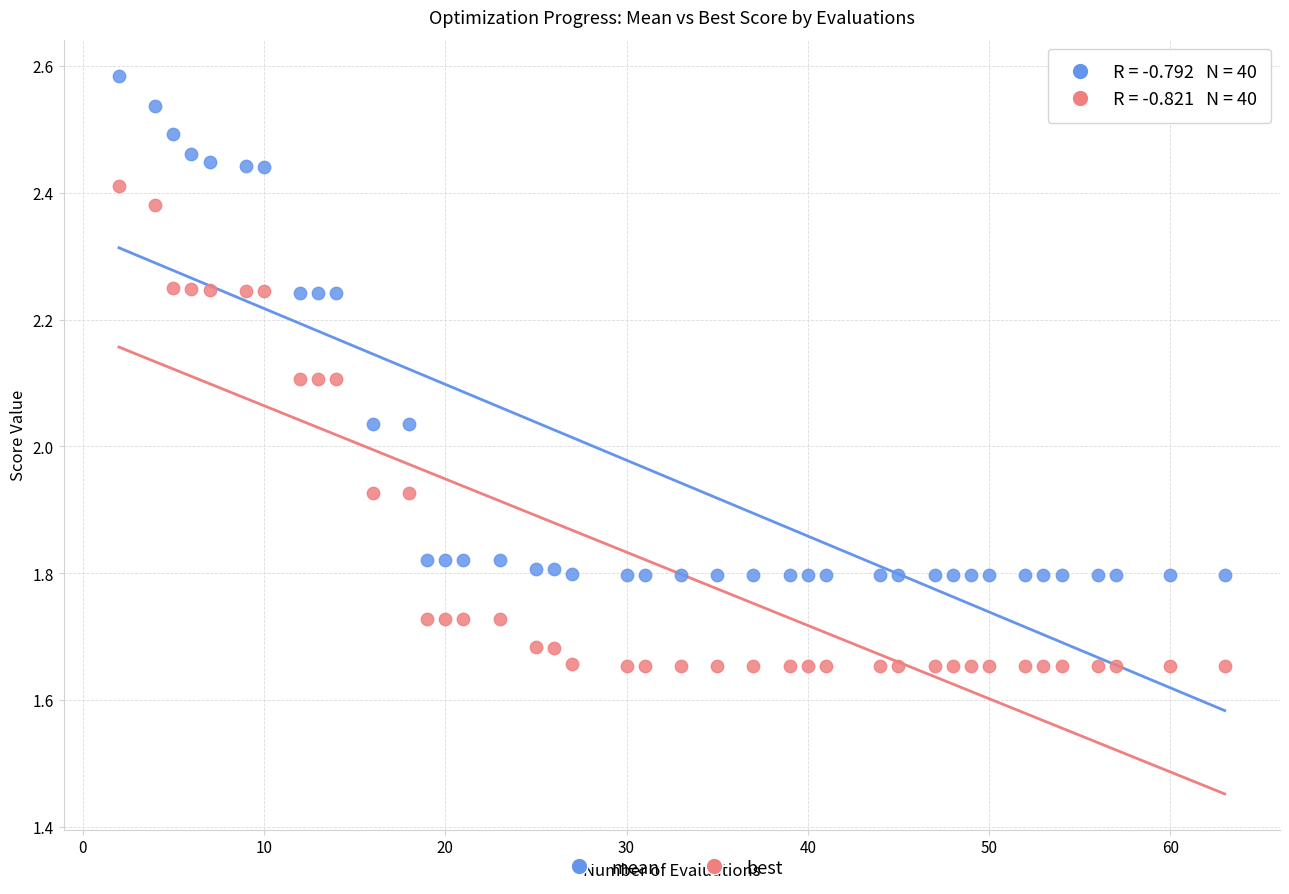

Which series reaches the maximum Y coordinate?

mean